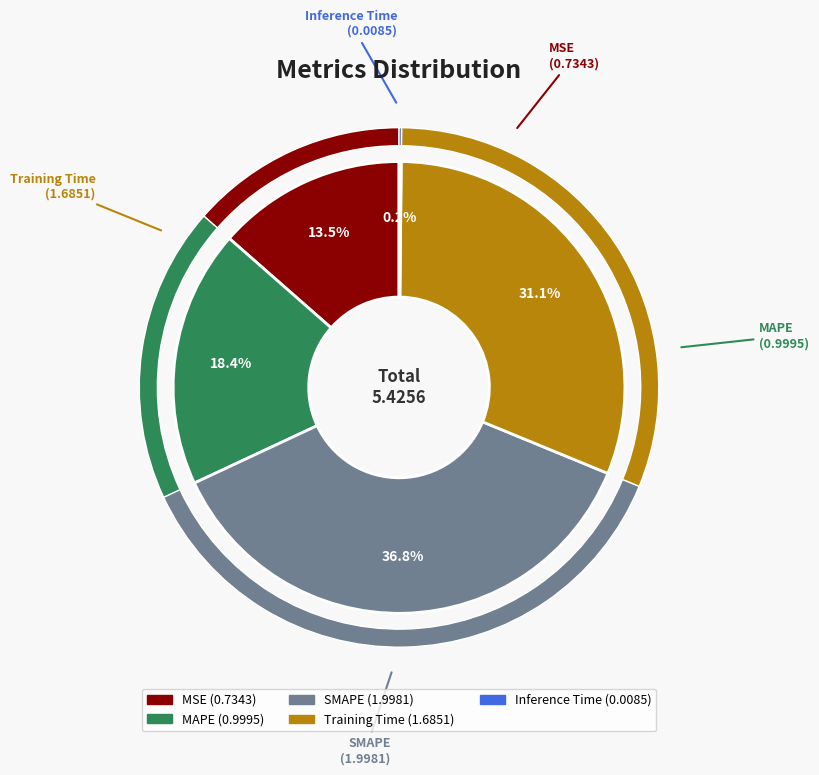

What percentage is the SMAPE slice, to the nearest percent?

37%